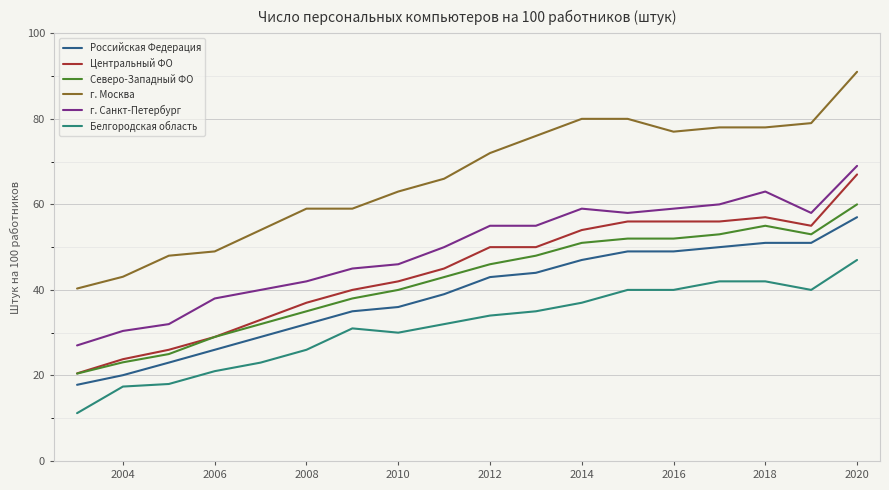

True or false: Белгородская область and Центральный ФО intersect in this chart.

False